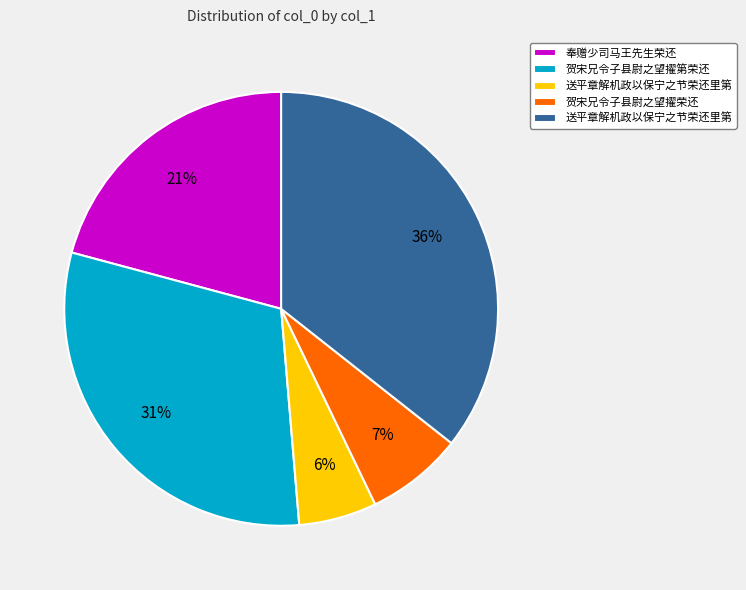

Is there a majority slice in this chart?

No